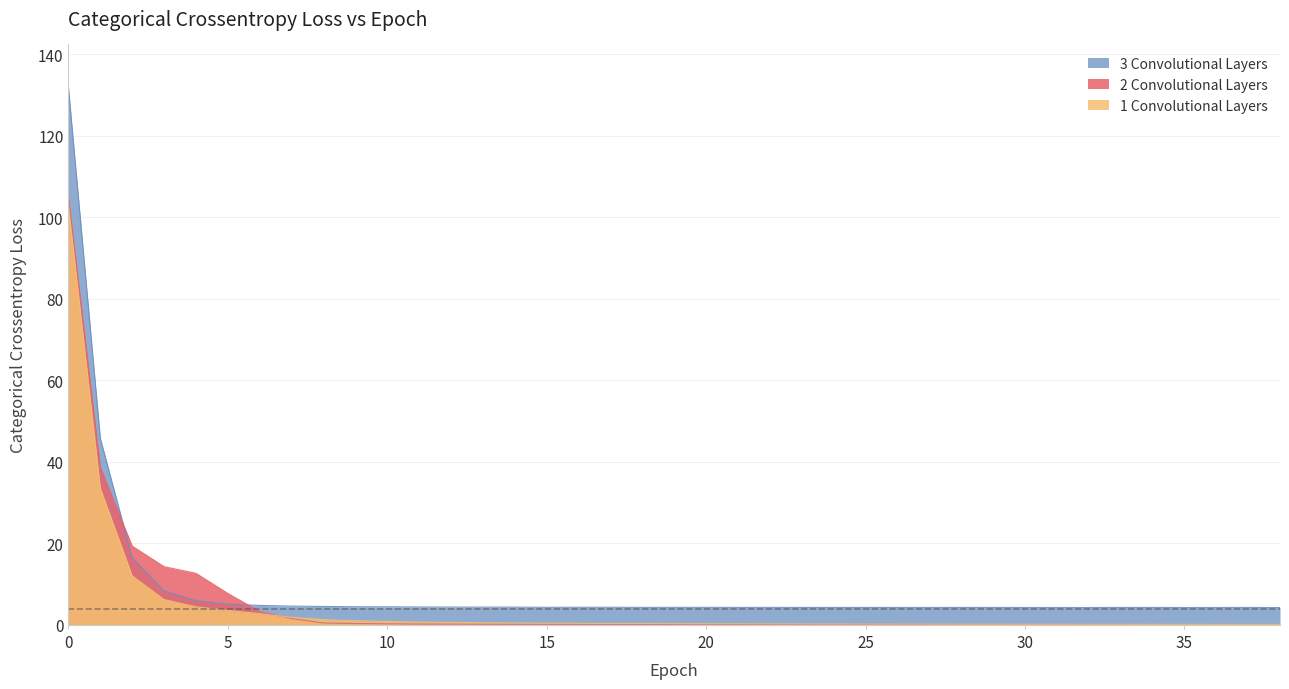

Count the number of data series in this chart.

3